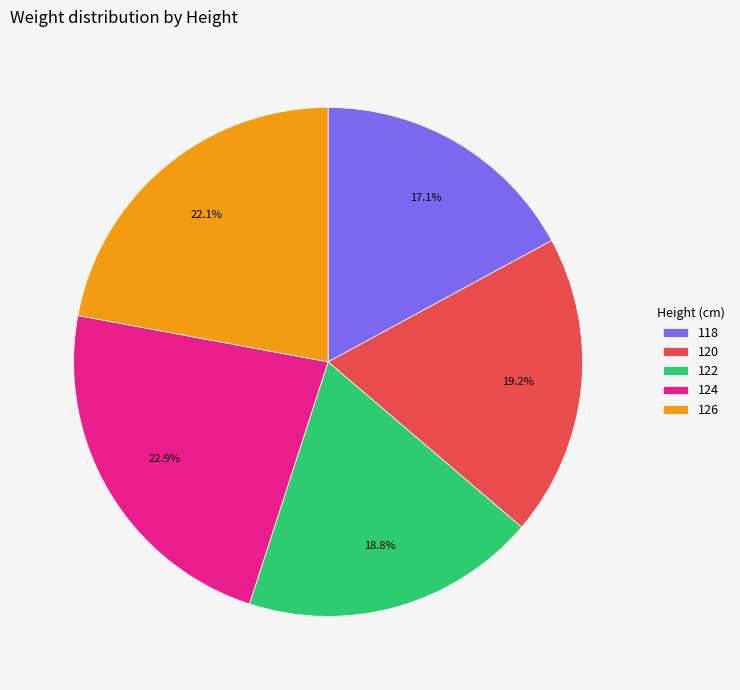

How much of the chart is everything except 120?

80.8%